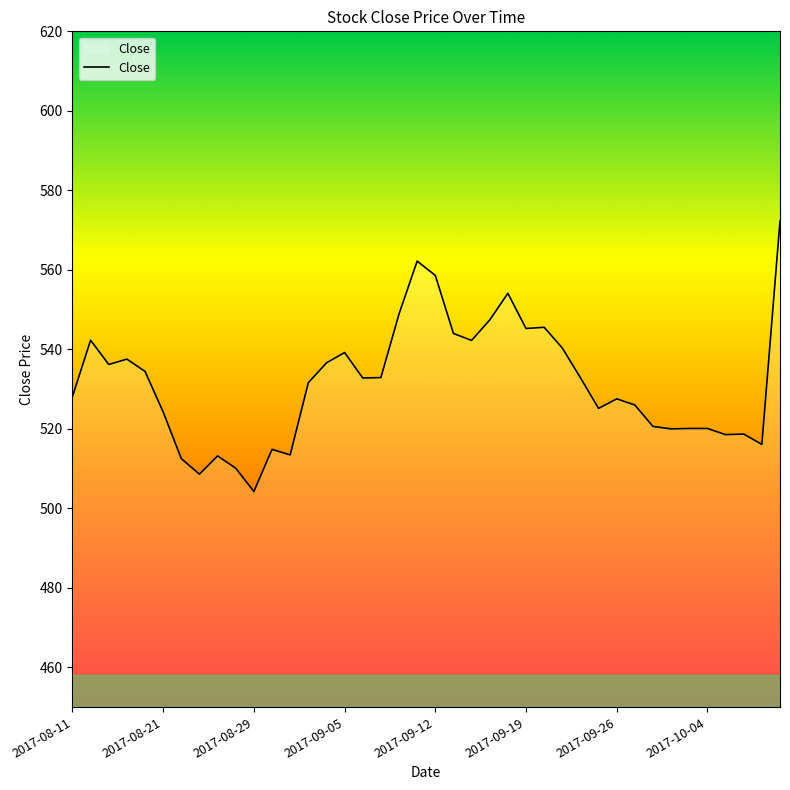

How many lines are shown in the chart?

1